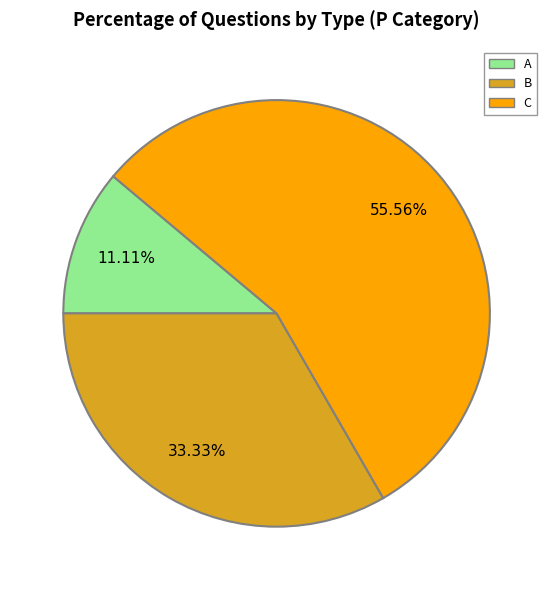

Is there any slice that represents more than half of the pie?

Yes